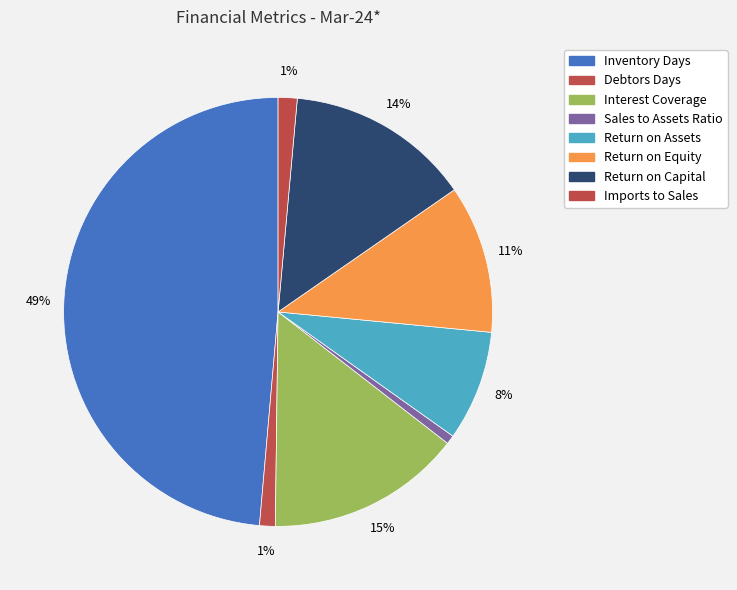

What percentage is NOT represented by Inventory Days?

51.4%